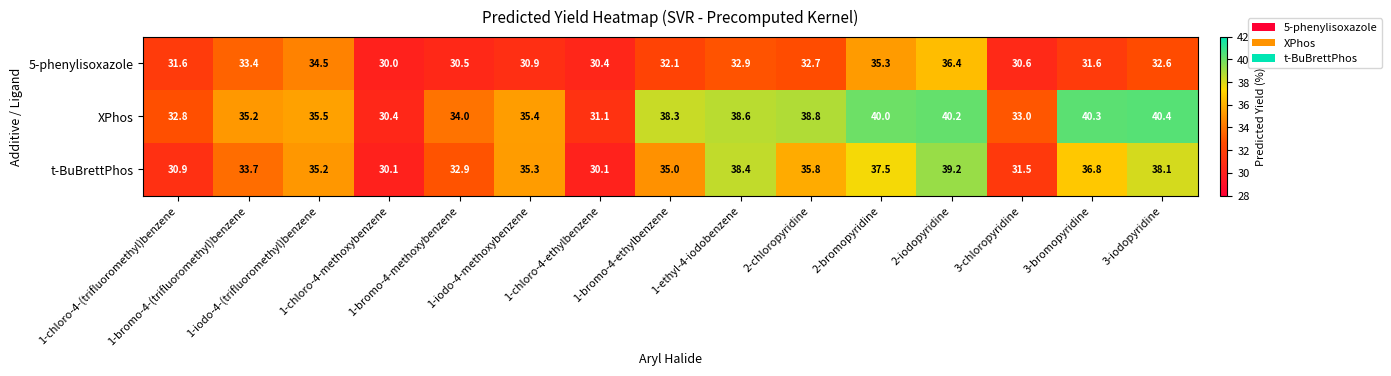

Rank the series by their average value, from lowest to highest.

5-phenylisoxazole, t-BuBrettPhos, XPhos